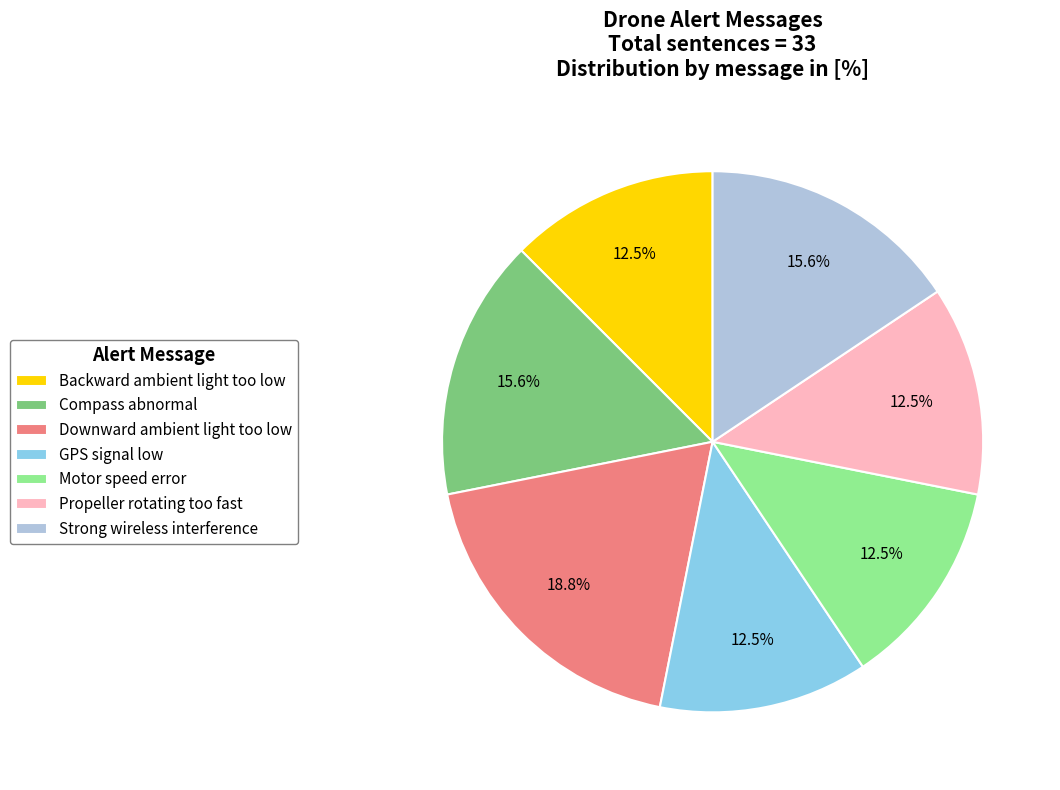

What is the ratio of the value at GPS signal low to the value at Strong wireless interference?

0.8